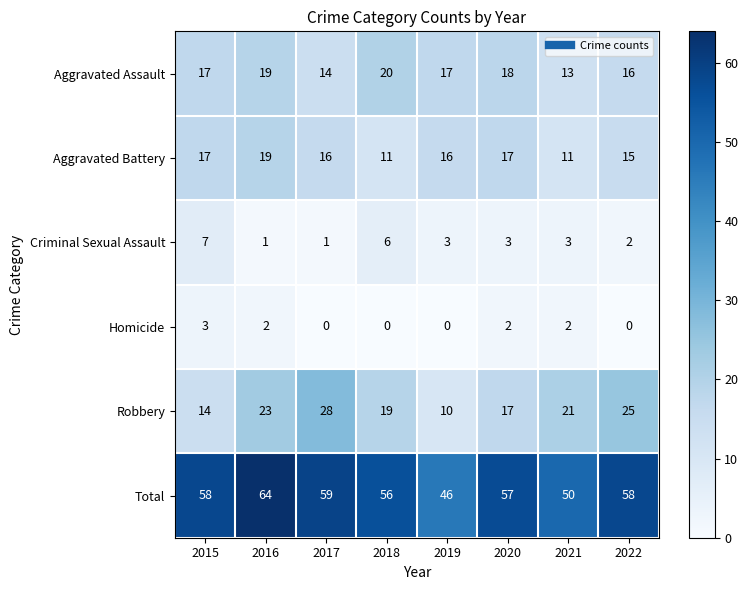

At which label does Criminal Sexual Assault reach its peak?

2015